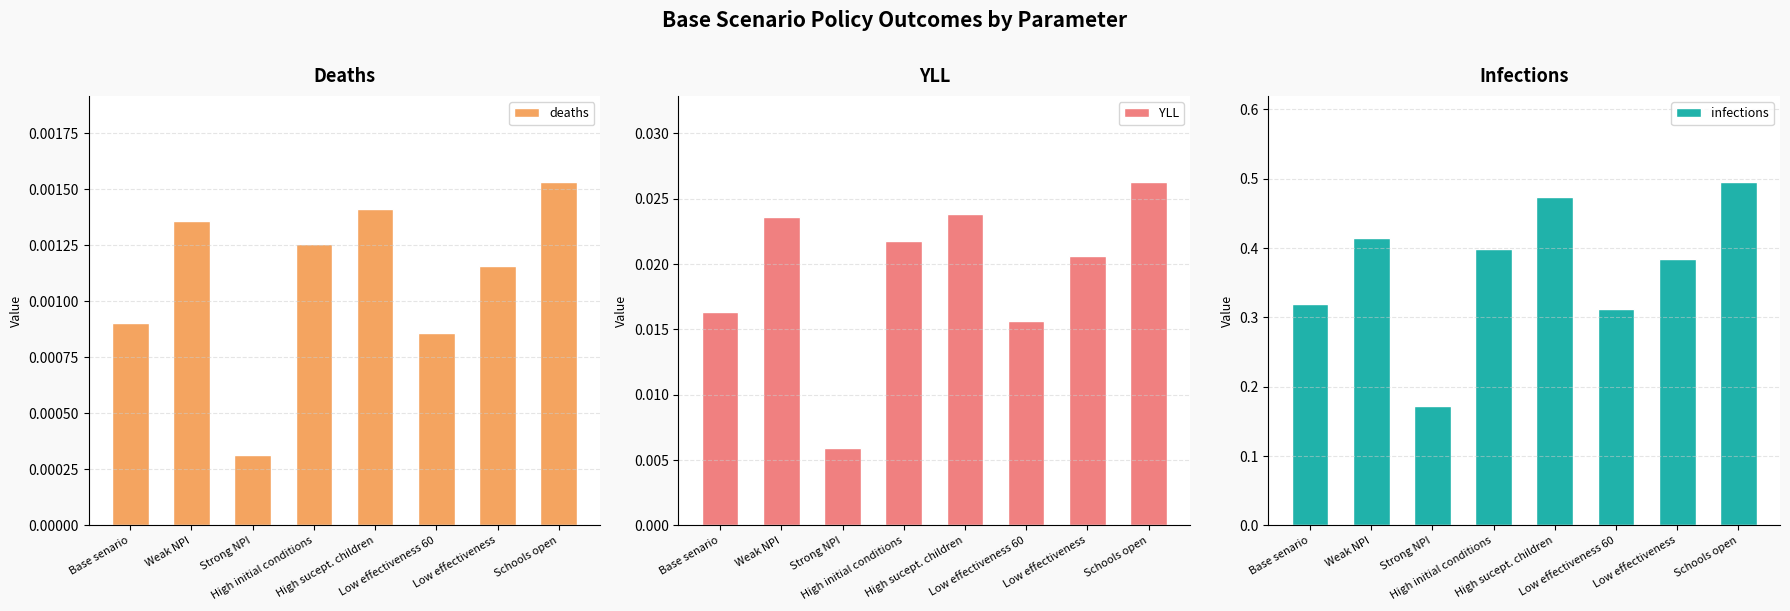

Which series has the largest range (max minus min)?

infections